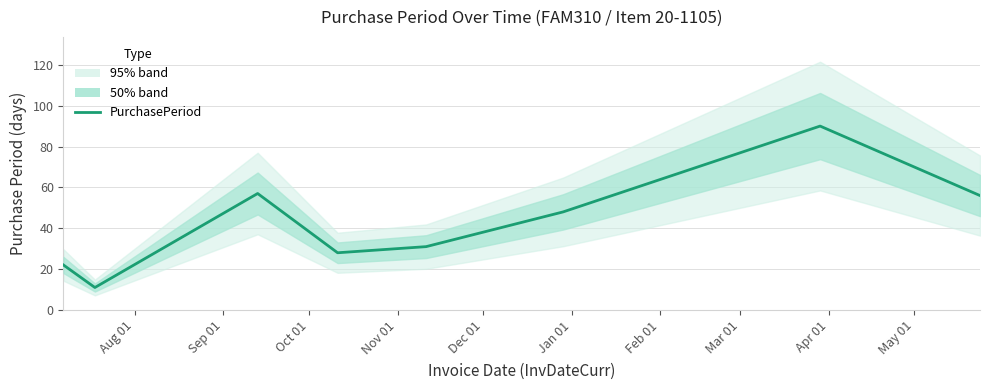

What is the label of the 8th point from the left?

Mar 01